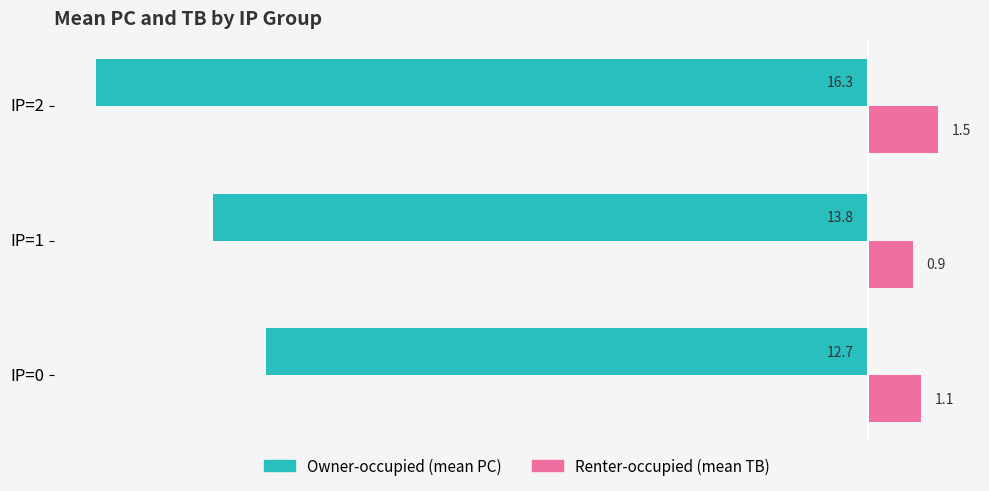

What is the spread (max minus min) of values at IP=2?

17.8